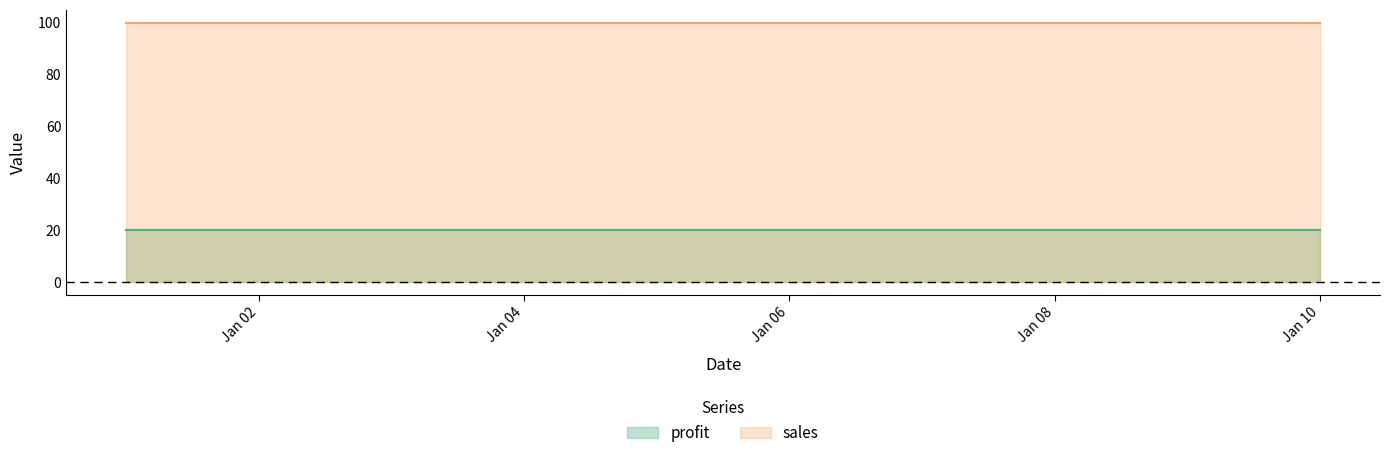

Which series has the largest total across all categories?

sales